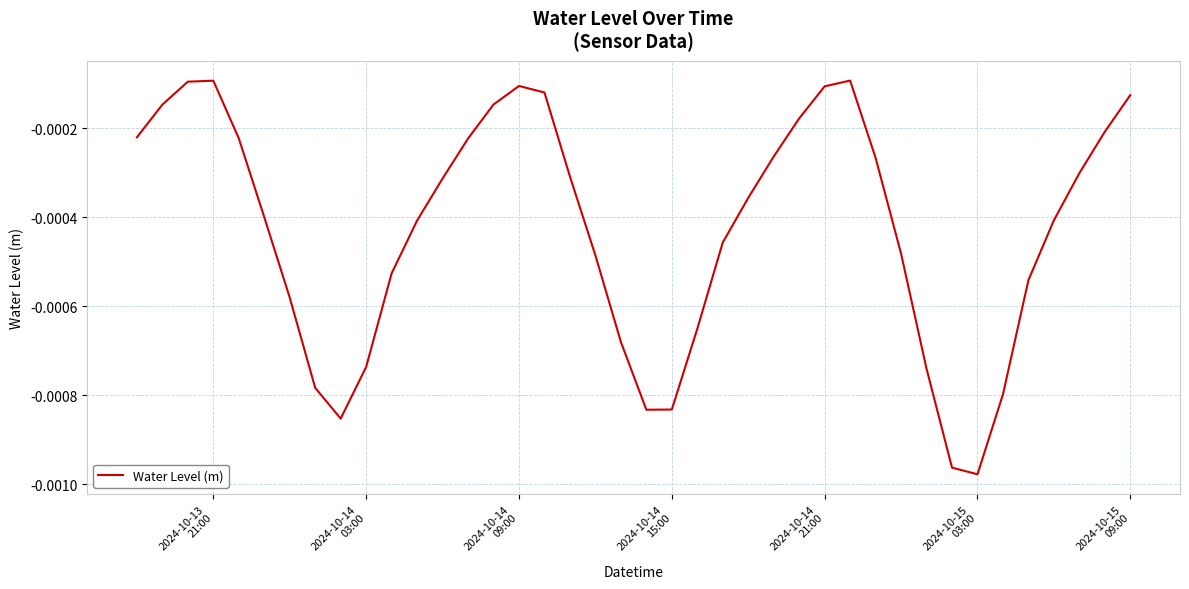

Does the chart have visible grid lines?

Yes